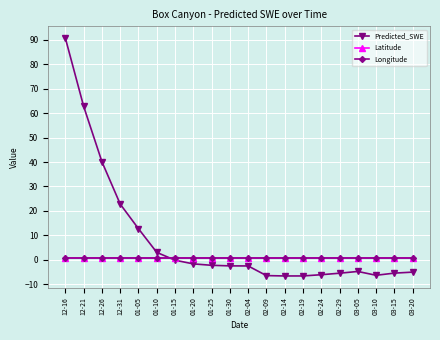

What is the difference between the highest and lowest values at 01-05?

12.0